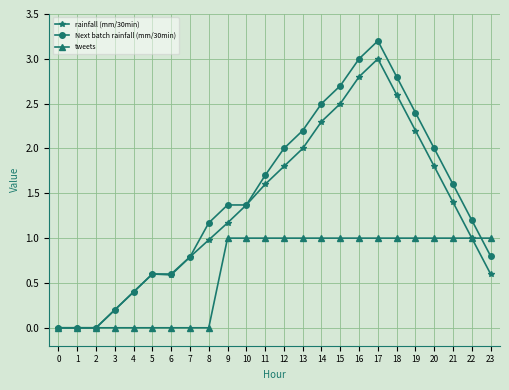

What are all the series names shown in the legend?

rainfall (mm/30min), Next batch rainfall (mm/30min), tweets